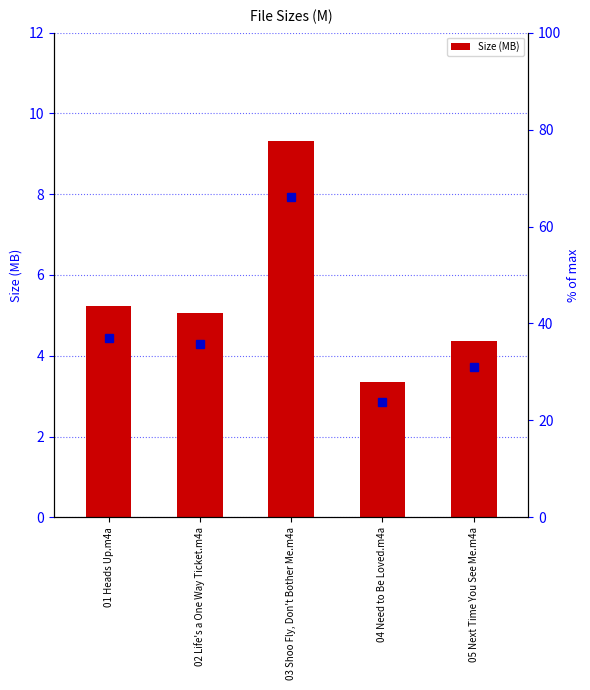

Which has a higher value, 04 Need to Be Loved.m4a or 02 Life's a One Way Ticket.m4a?

02 Life's a One Way Ticket.m4a